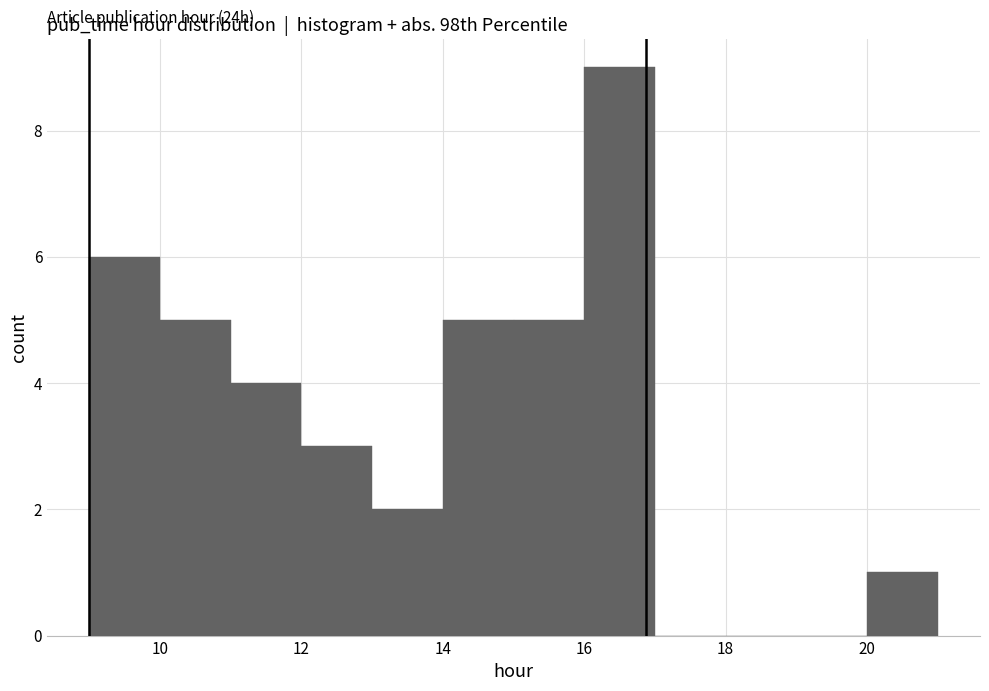

Which range on the x-axis has the tallest bar?

16 to 17